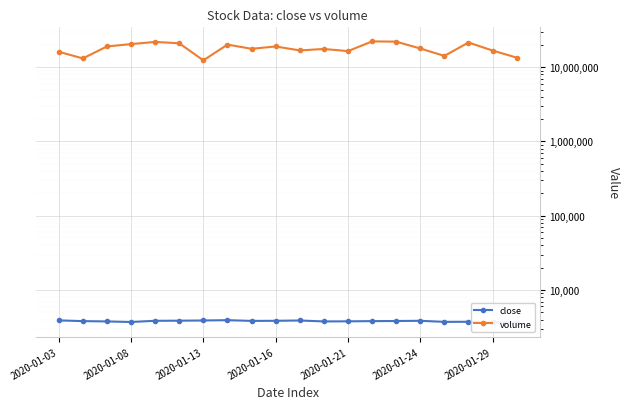

Reading left to right, list all the values displayed in this chart.

close: 3900	3812	3775	3712	3850	3862	3887	3925	3837	3850	3887	3775	3787	3812	3825	3850	3725	3737	3675	3625
volume: 16125700	13124600	19024900	20463400	21885300	20992500	12358300	20143400	17684900	19013700	16815000	17592300	16451800	22245200	22077700	17851000	14189800	21492500	16751900	13452000